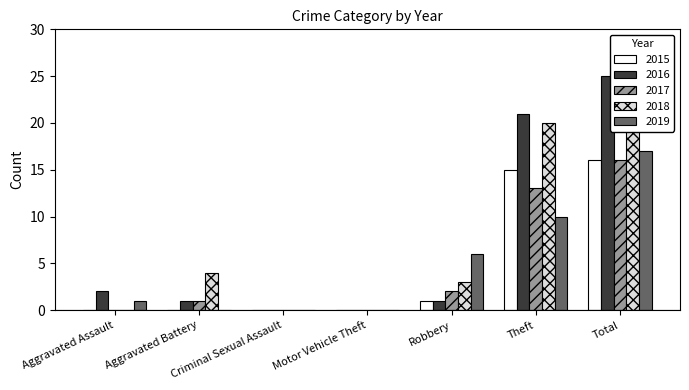

What is the label of the 3rd bar from the left?

Criminal Sexual Assault